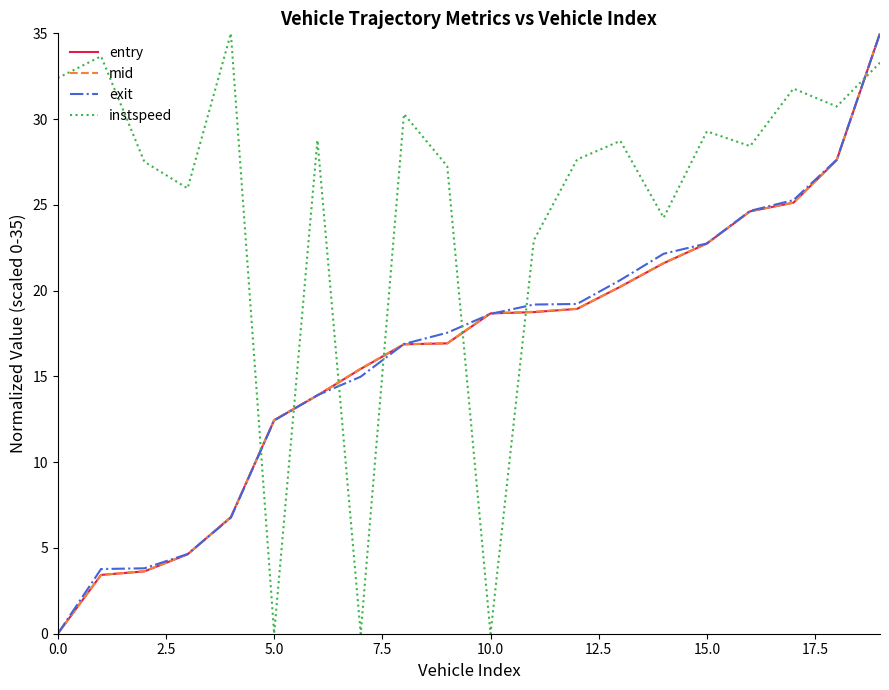

What is the greatest value displayed?

35.0